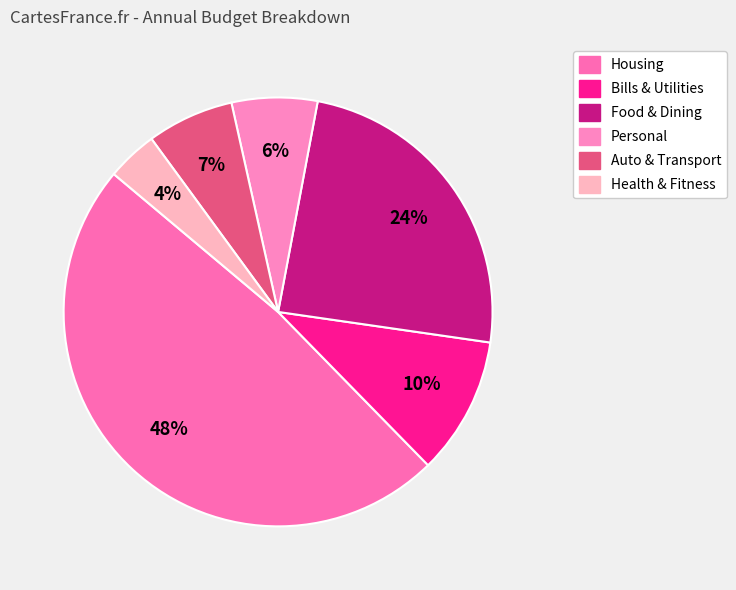

Does Bills & Utilities represent more than half of the total?

No